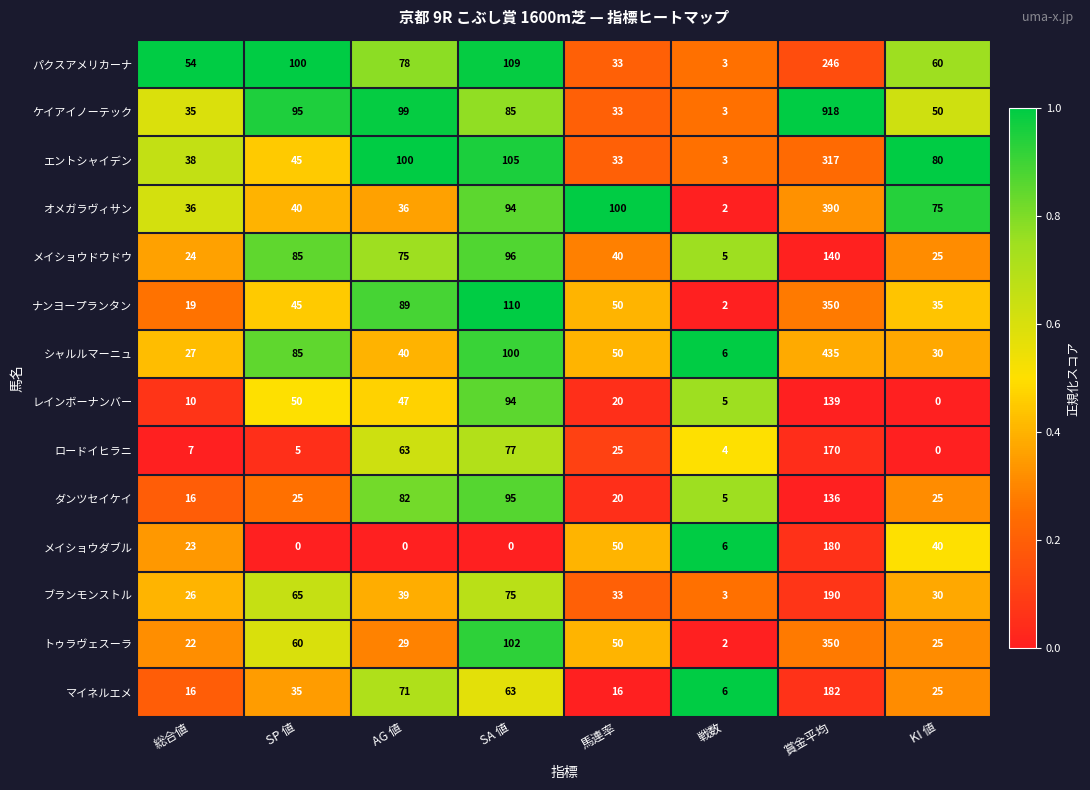

At which category is the sum across all series the highest?

賞金平均